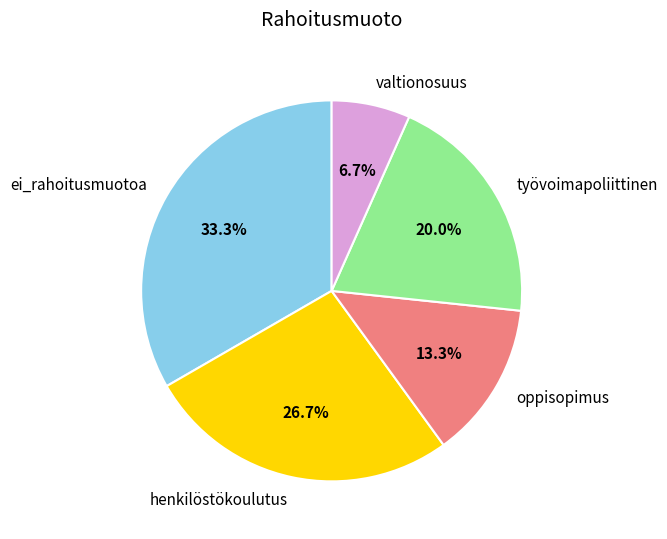

To the nearest percent, what is the combined percentage of työvoimapoliittinen and valtionosuus?

27%